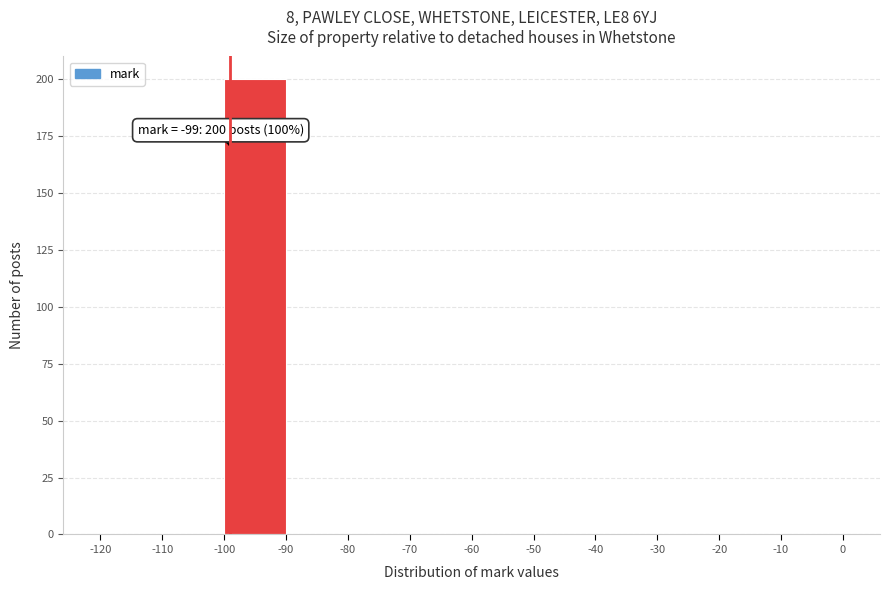

Over which range of the x-axis is the bar tallest?

-100 to -90